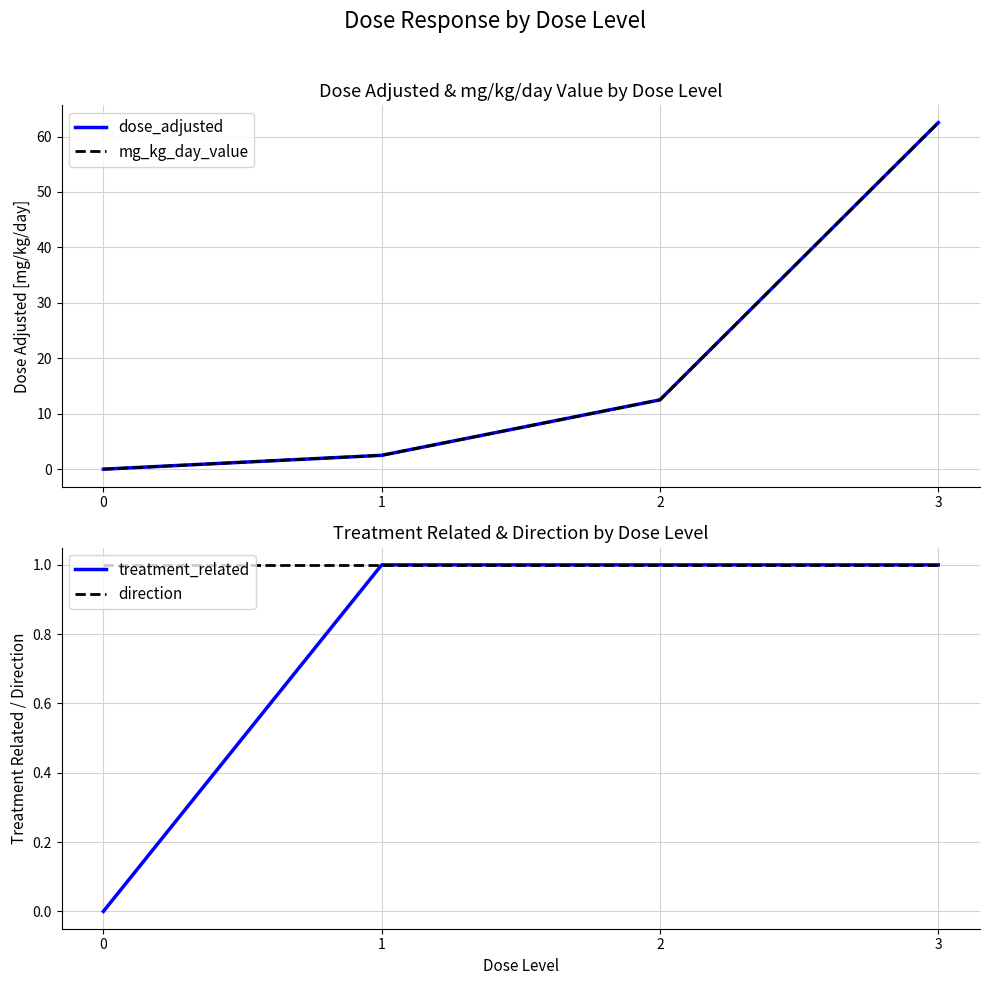

How many data points in dose_adjusted are less than 12?

2